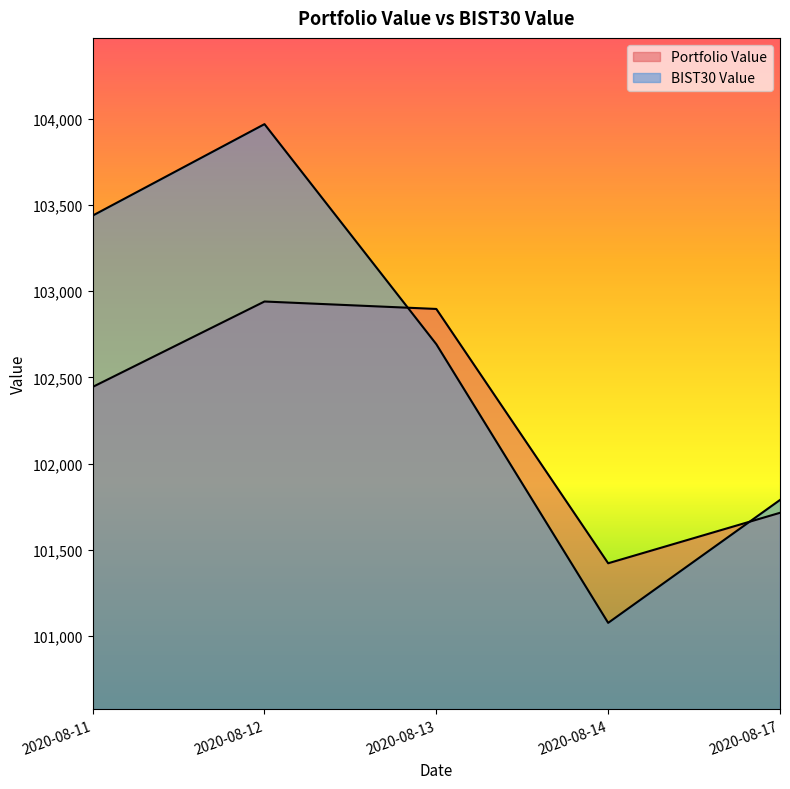

What is the sum of the BIST30 Value values at 2020-08-11 and 2020-08-12?

207405.6